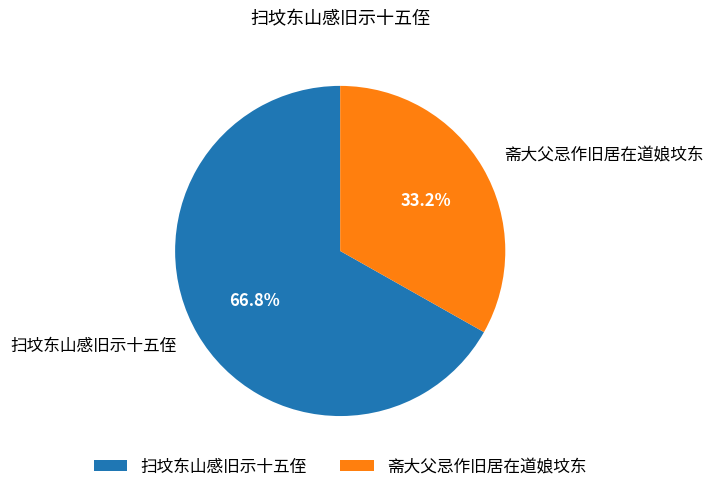

Is it true that 斋大父忌作旧居在道娘坟东 is 33% of the pie?

True